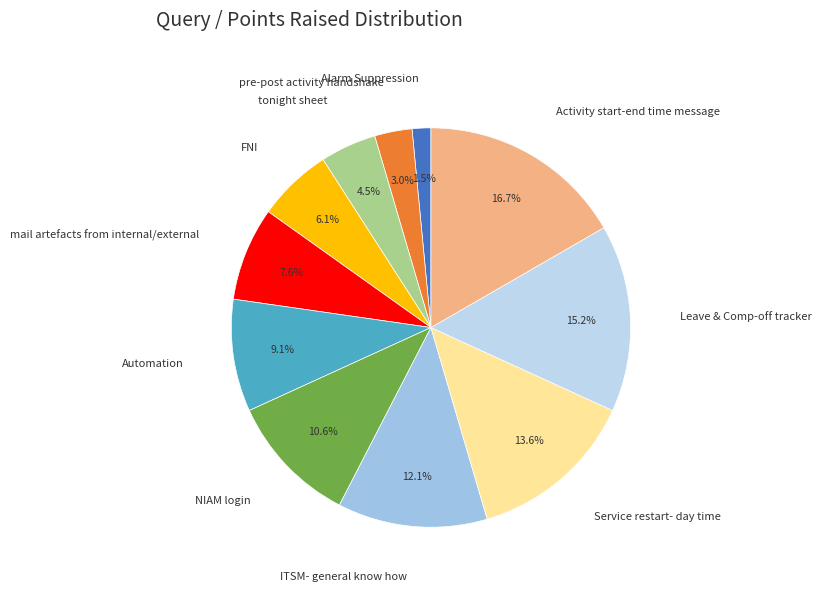

To the nearest percent, what is the average slice percentage?

9%